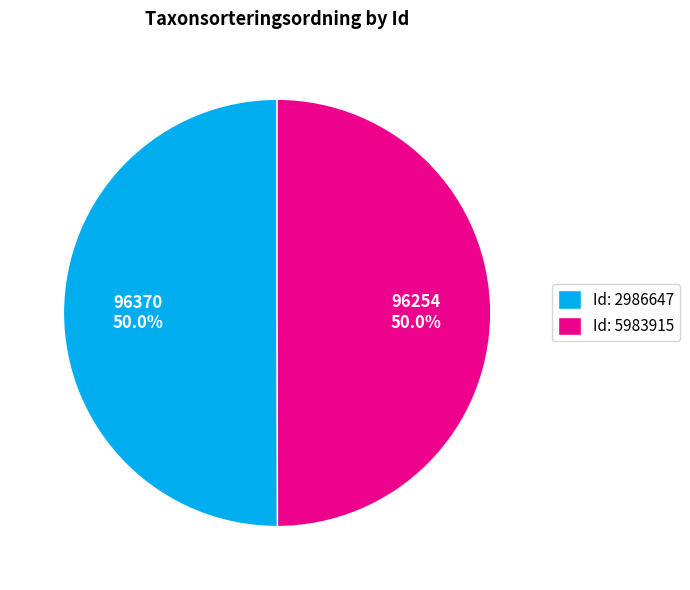

Approximately how many times larger is the value at Id: 5983915 compared to Id: 2986647?

1.0